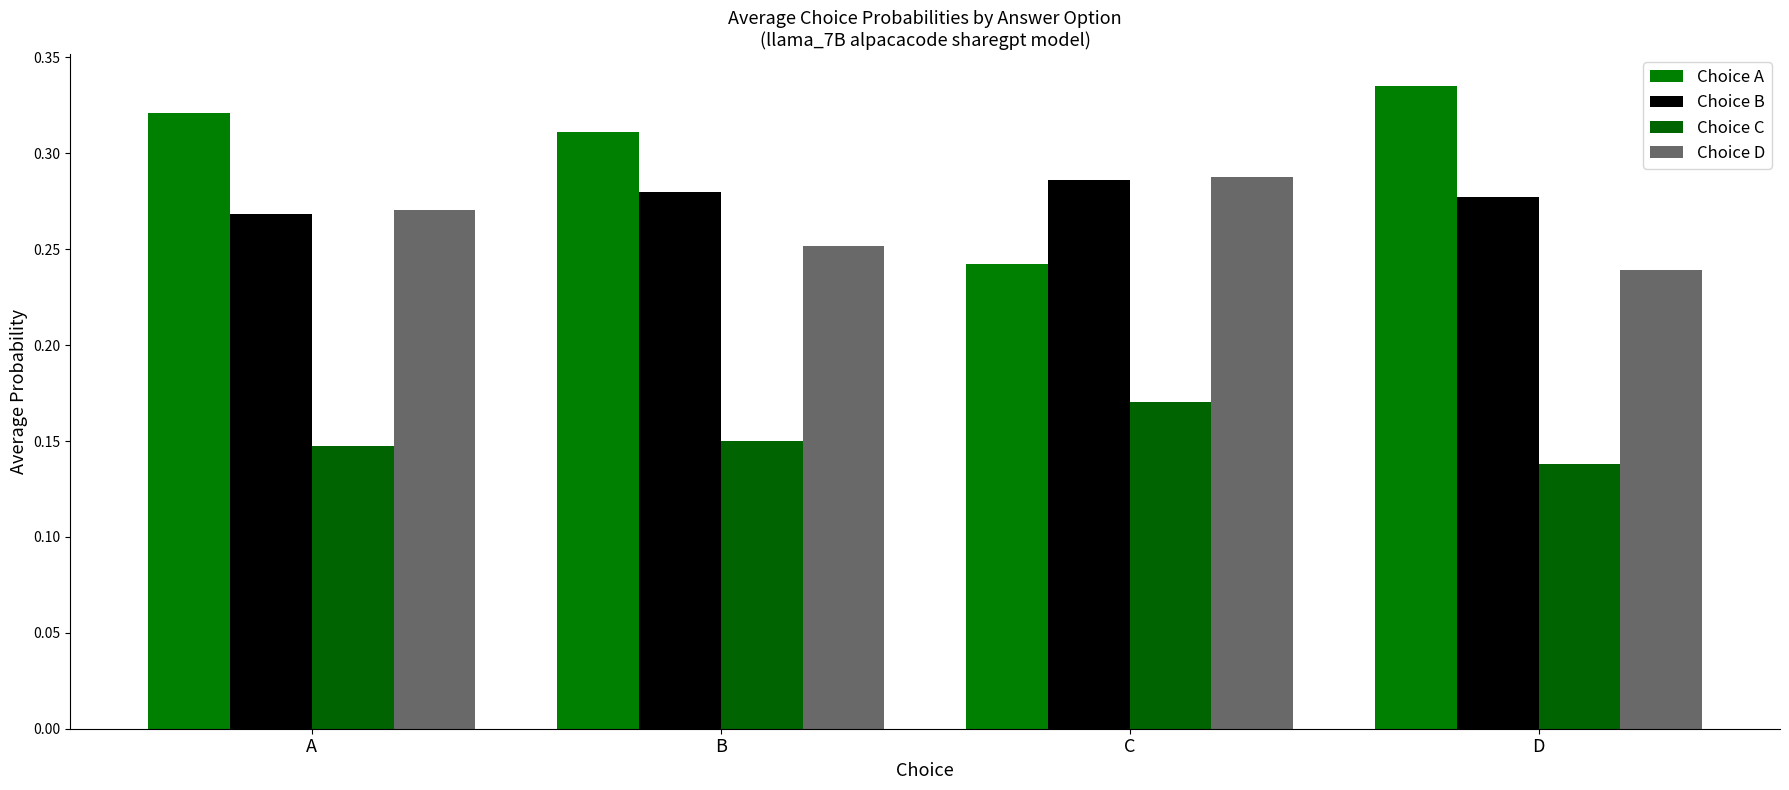

How many data points does each series have?

4